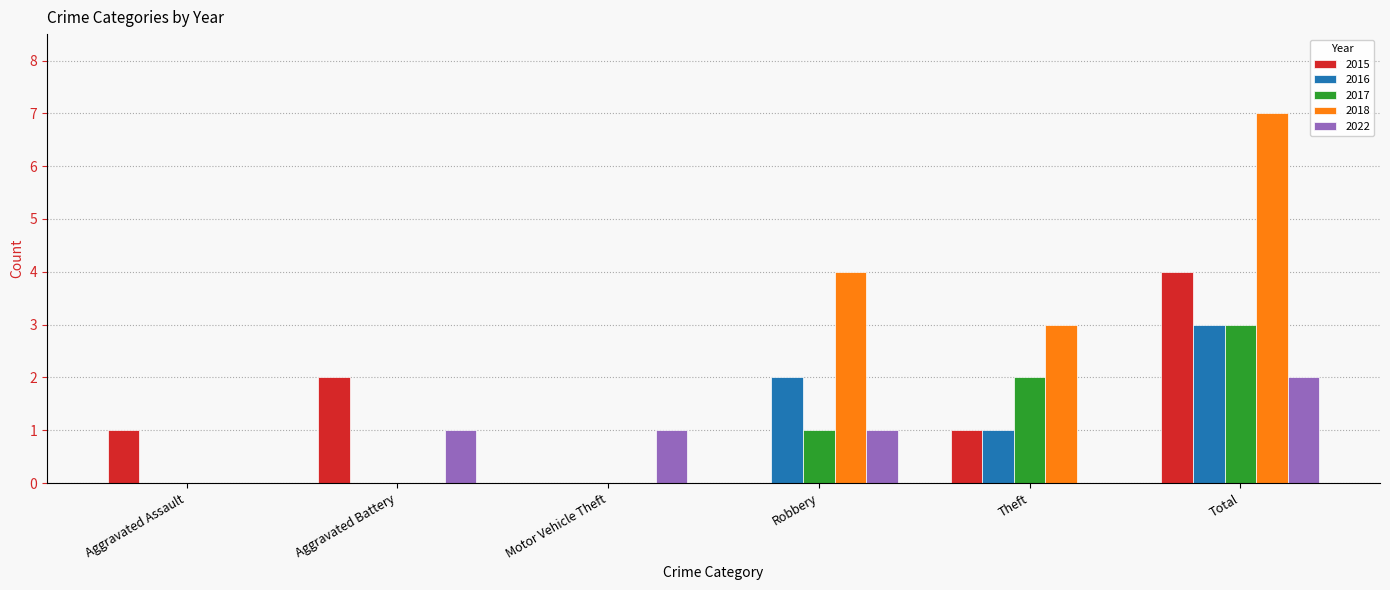

Is it true that 2016 equals 1 at Aggravated Assault?

False